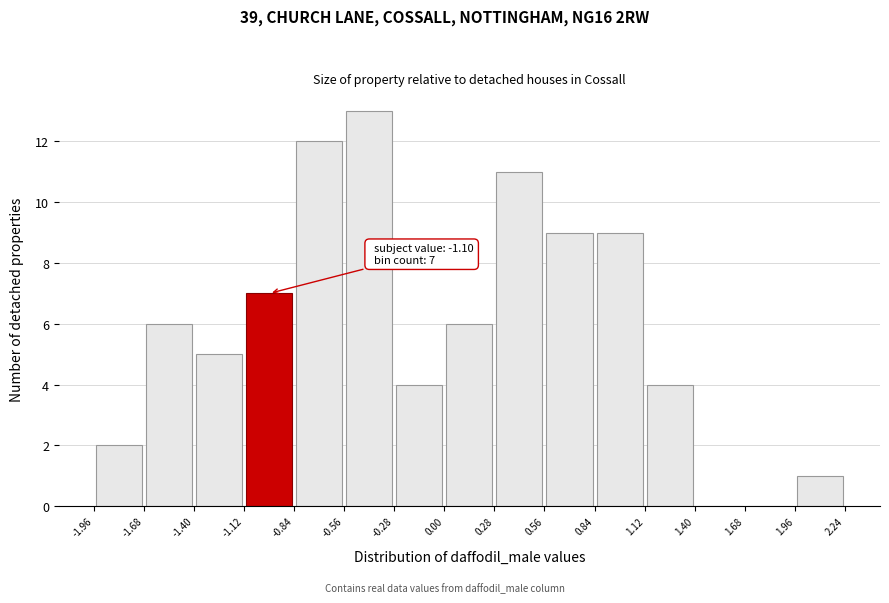

Which range on the x-axis has the tallest bar?

-0.56 to -0.28